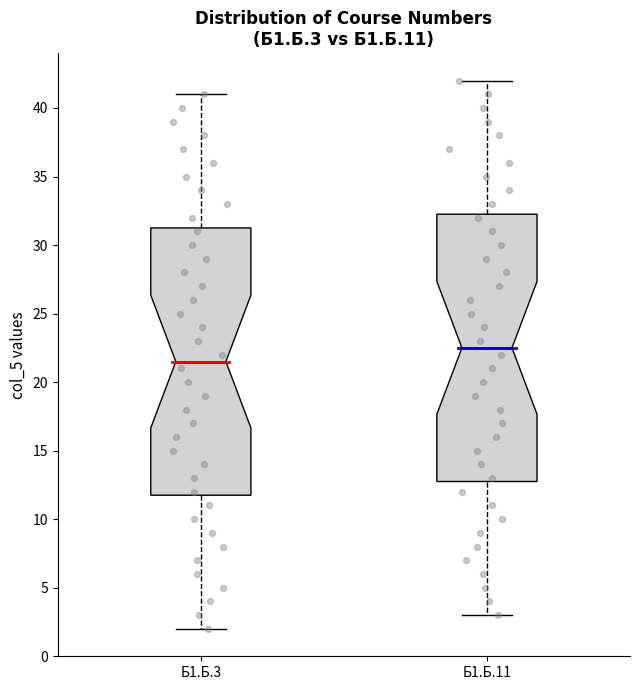

Which box has the highest median line?

Б1.Б.11